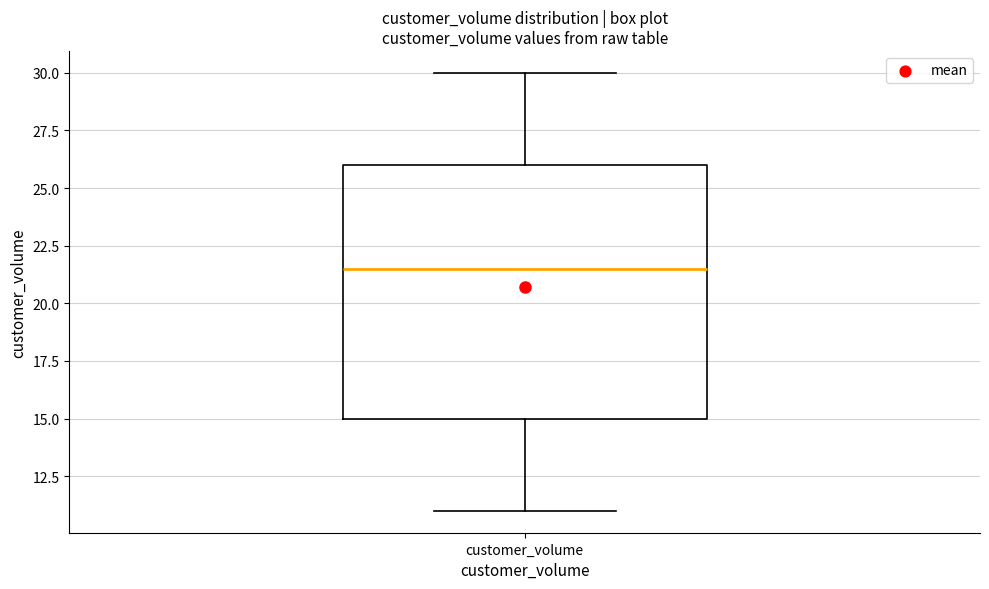

Read this box plot against the y-axis: the position of the median line, the range covered by the box, and the ends of both whiskers. The values are not printed on the chart, so give them approximately, as read against the axis.

median 21.5, box 15.0 to 26.0, whiskers 11.0 to 30.0